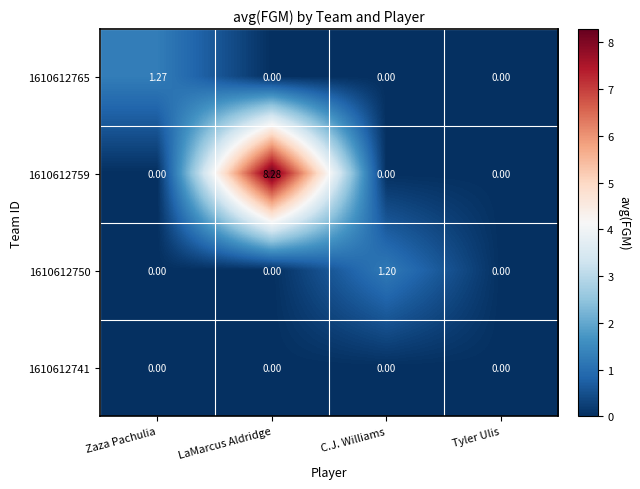

Is the value of 1610612765 at Tyler Ulis greater than the value of 1610612750 at C.J. Williams?

No